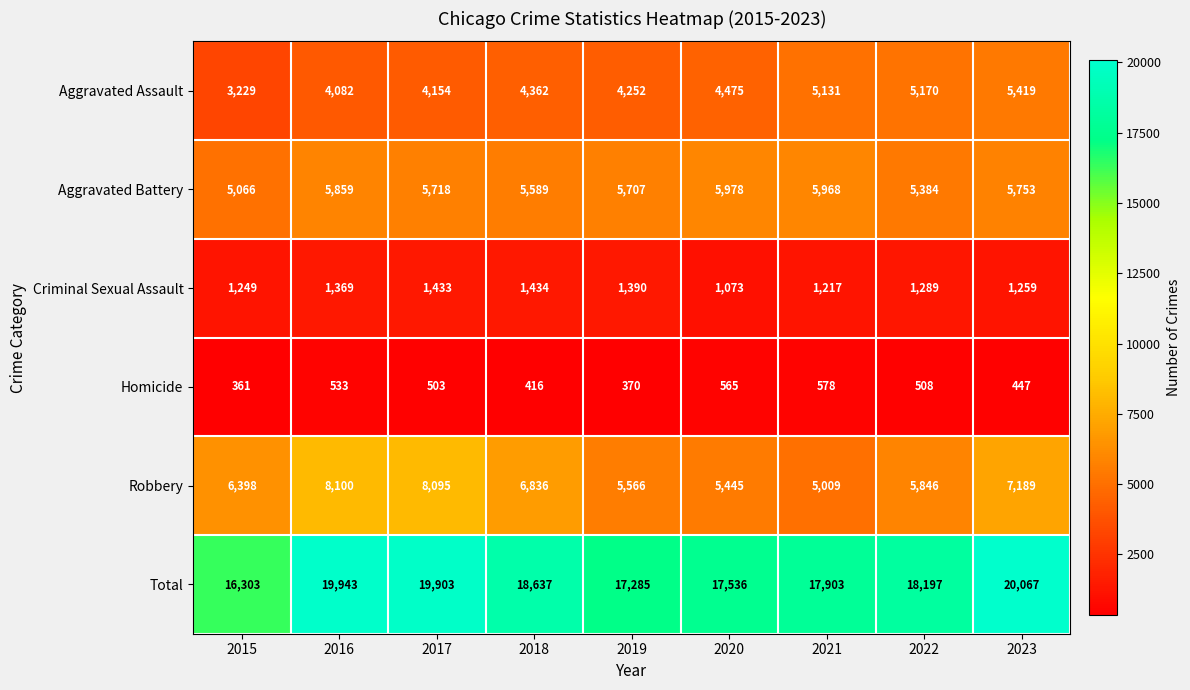

Where is Aggravated Battery nearest to the value 5522?

2018